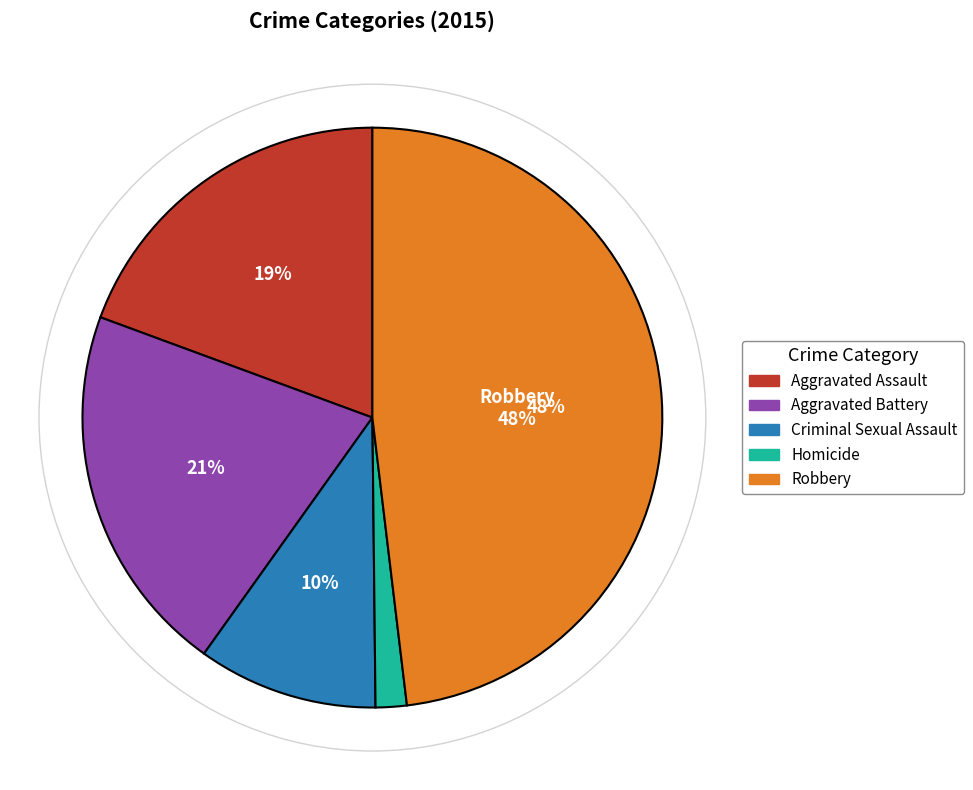

Between Aggravated Assault and Aggravated Battery, which is larger?

Aggravated Battery